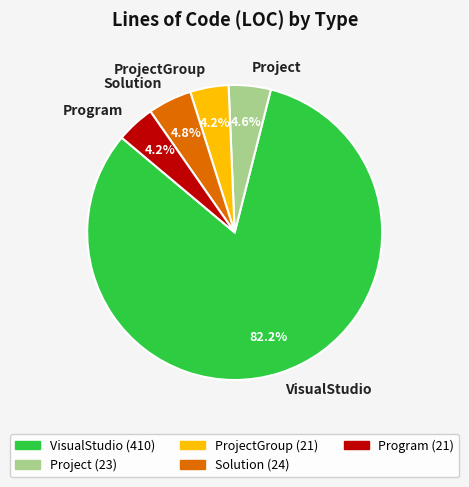

Is the sum of Program and Solution greater than half?

No